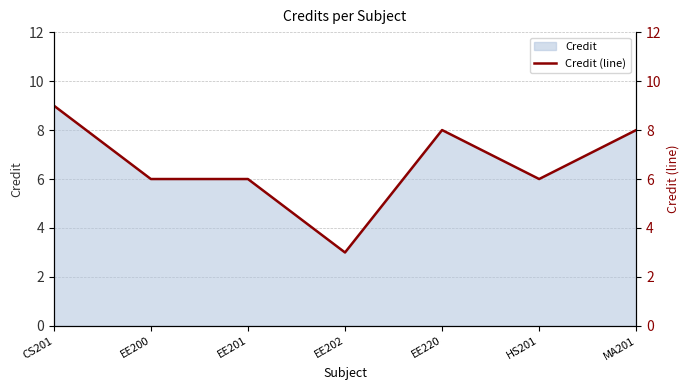

What is the value of the 5th point from the left?

8